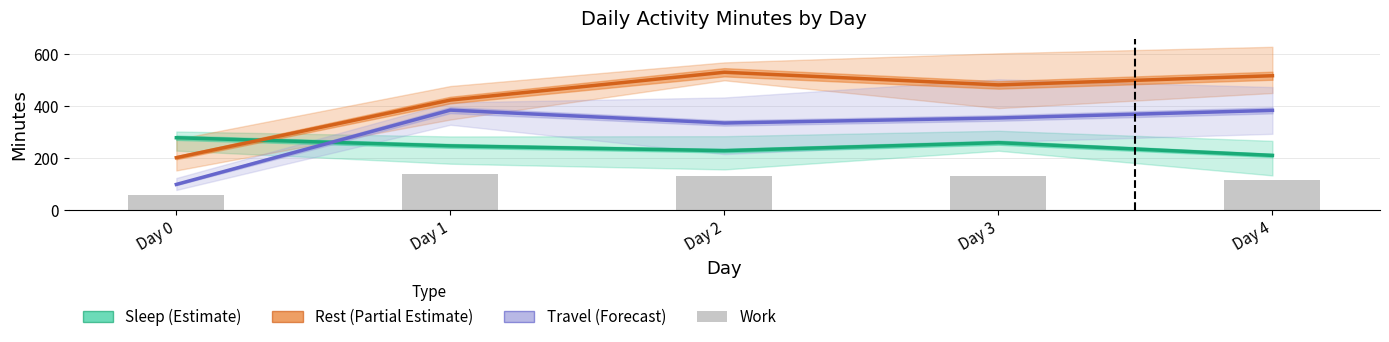

Are the bars grouped side by side (vs. stacked)?

Yes